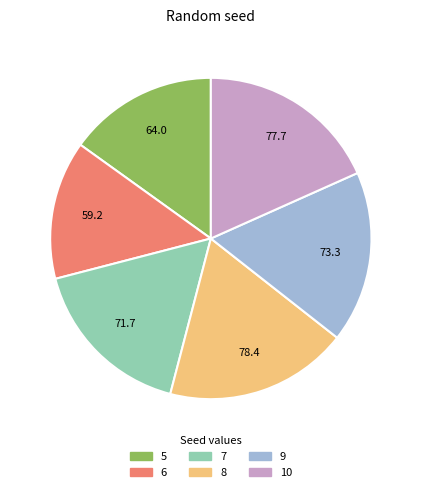

Which category has the smallest portion of the pie?

6